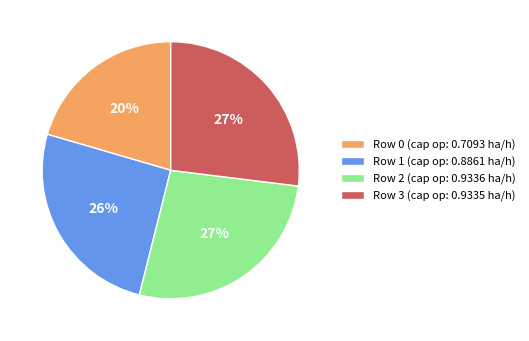

To the nearest percent, what is the average slice percentage?

25%